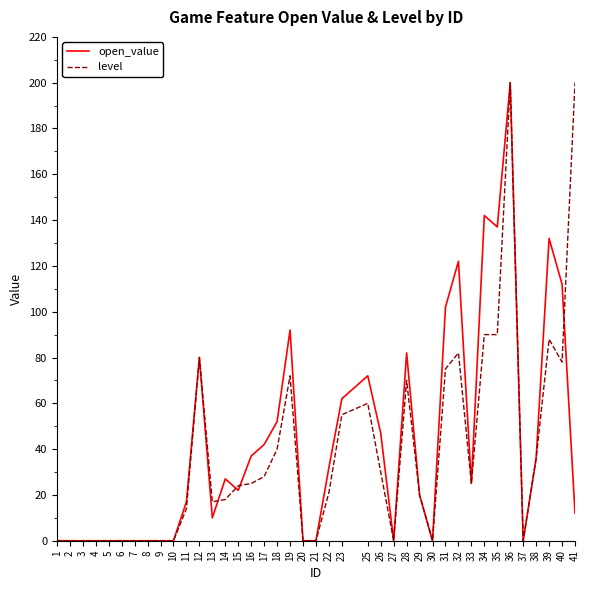

How many distinct data groups are displayed?

2